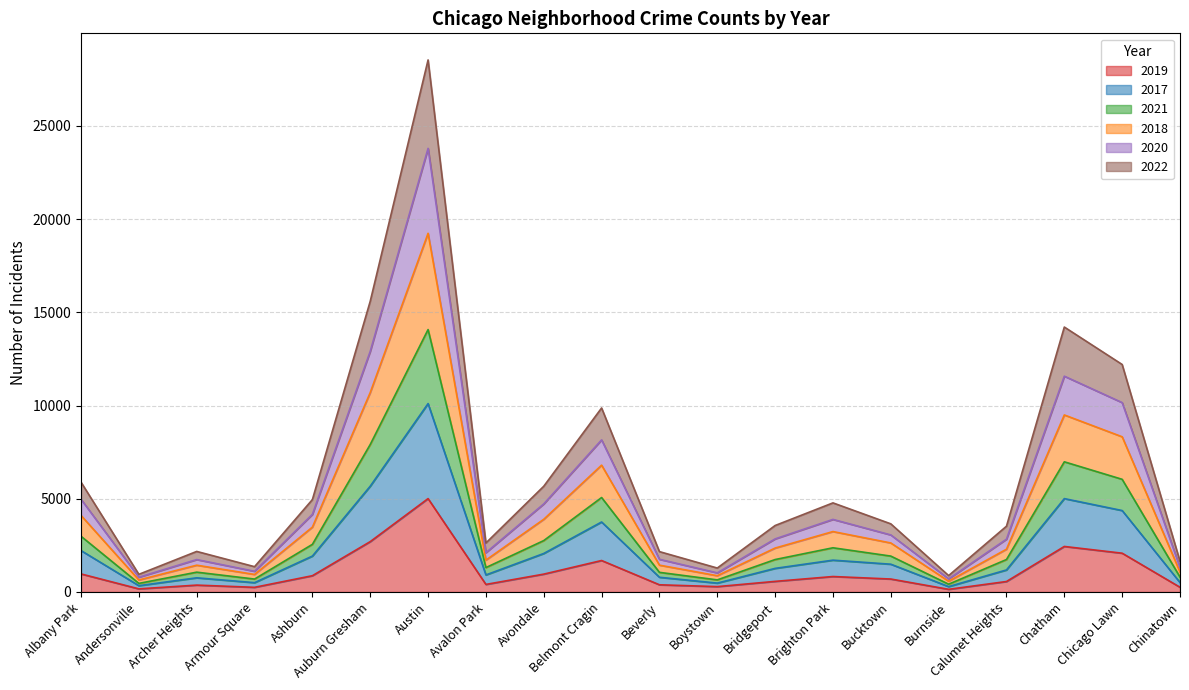

At which category is the sum across all series the highest?

Austin